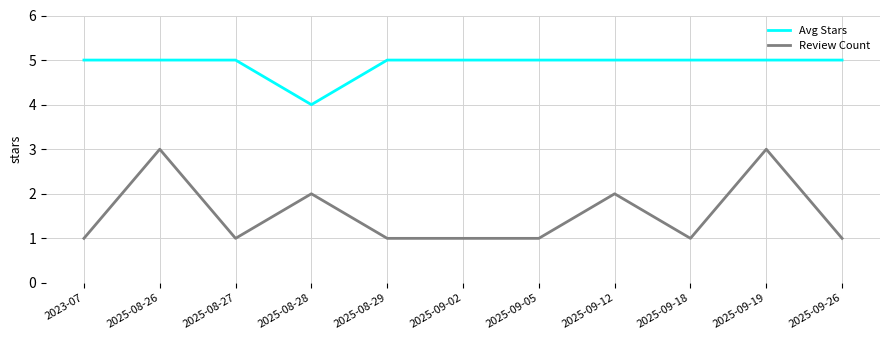

Reading right to left, list all the values displayed in this chart.

Avg Stars: 2025-09-26=5	2025-09-19=5	2025-09-18=5	2025-09-12=5	2025-09-05=5	2025-09-02=5	2025-08-29=5	2025-08-28=4	2025-08-27=5	2025-08-26=5	2023-07=5
Review Count: 2025-09-26=1	2025-09-19=3	2025-09-18=1	2025-09-12=2	2025-09-05=1	2025-09-02=1	2025-08-29=1	2025-08-28=2	2025-08-27=1	2025-08-26=3	2023-07=1